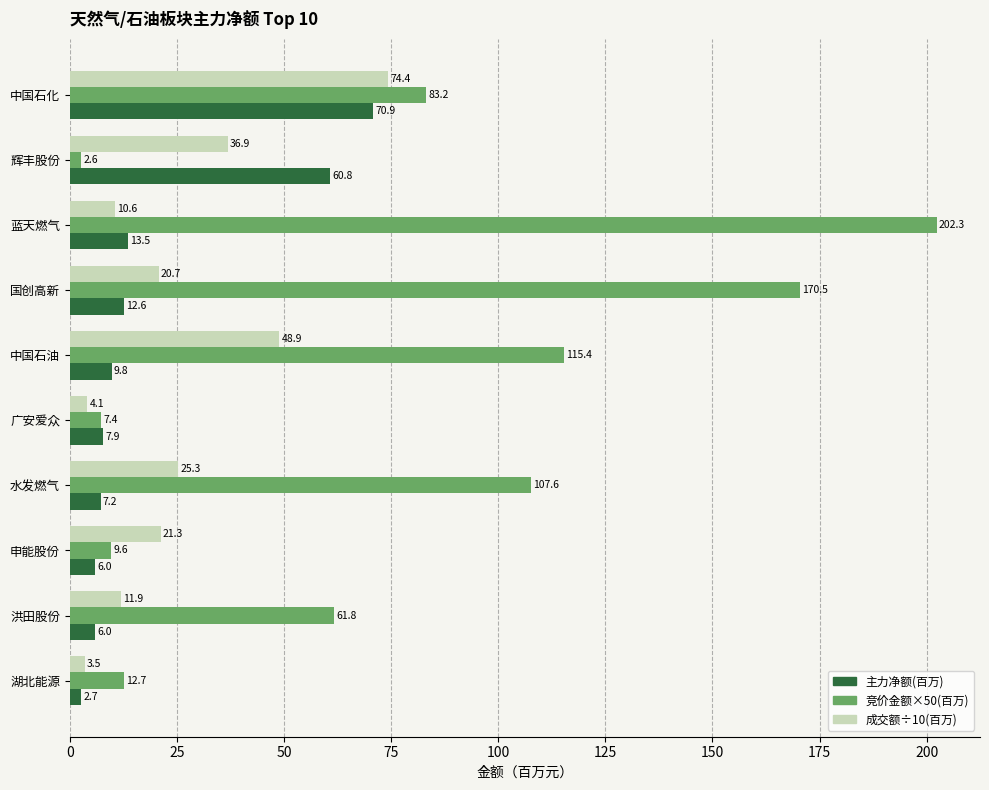

At which category is the sum across all series the highest?

中国石化